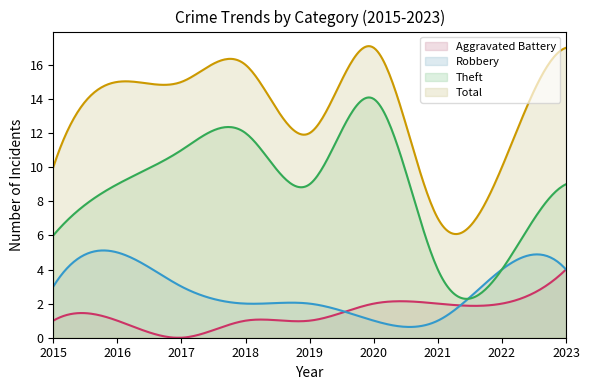

Reading left to right, extract all data points from this chart.

Aggravated Battery: 1	1	0	1	1	2	2	2	4
Robbery: 3	5	3	2	2	1	1	4	4
Theft: 6	9	11	12	9	14	4	4	9
Total: 10	15	15	16	12	17	7	10	17